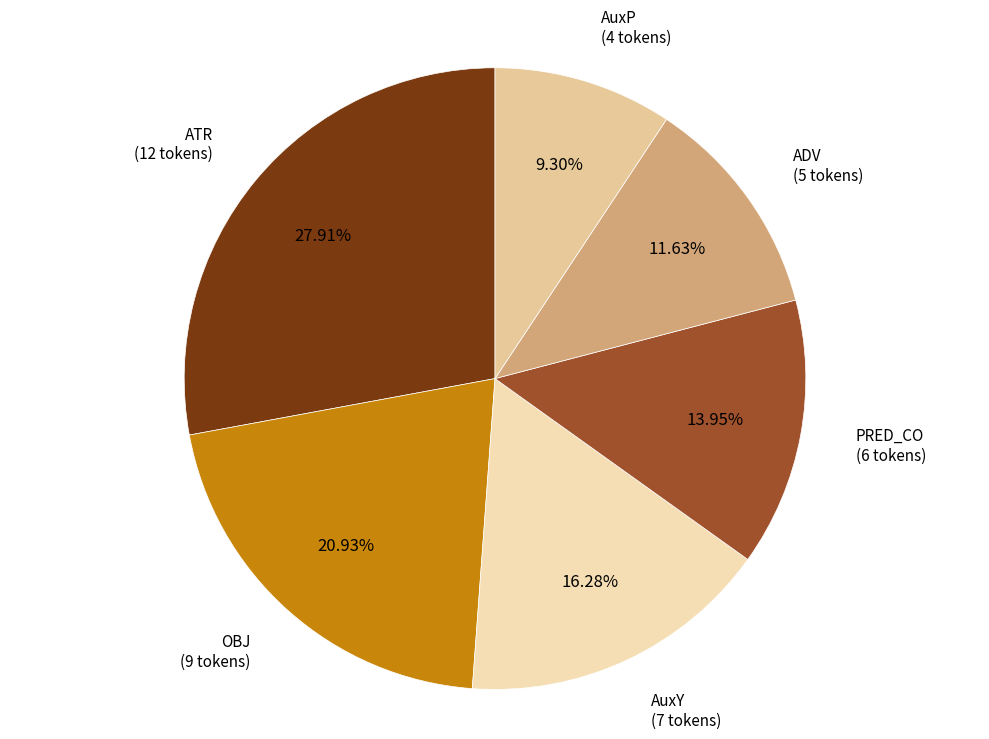

Is the sum of AuxP and AuxY greater than half?

No